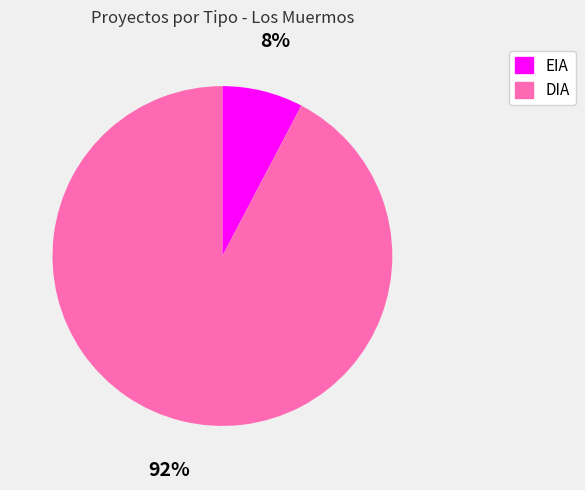

To the nearest percent, what is the average slice percentage?

50%